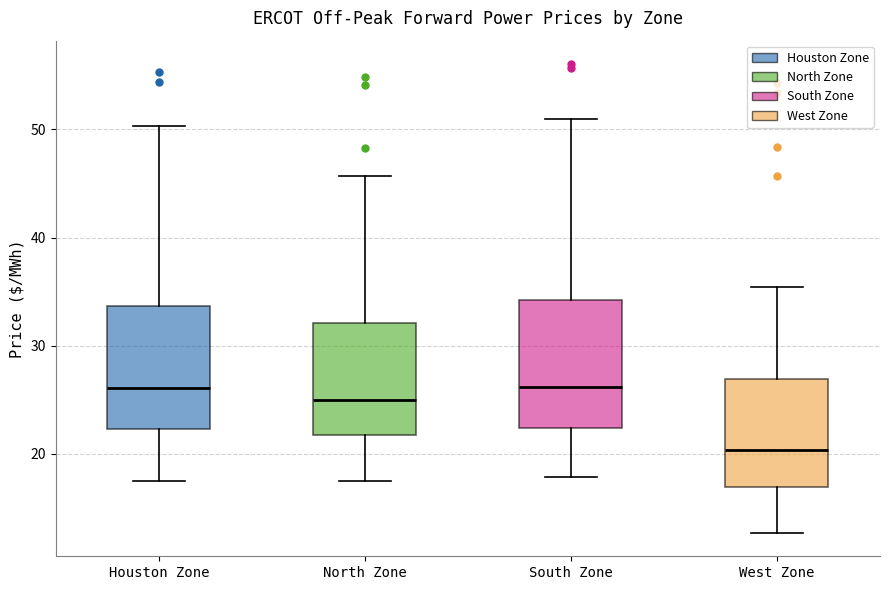

Where does the lower whisker of the box for Houston Zone end on the y-axis? The values are not printed on the chart, so give them approximately, as read against the axis.

17